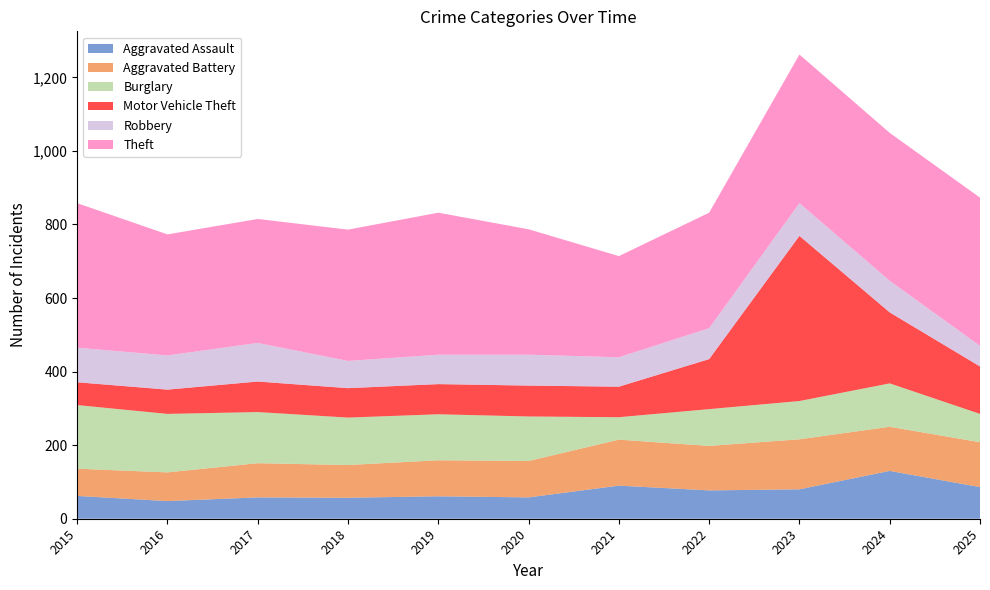

Reading right to left, transcribe all the data shown in this chart.

Aggravated Assault: 2025=86	2024=130	2023=80	2022=77	2021=90	2020=58	2019=61	2018=57	2017=58	2016=48	2015=62
Aggravated Battery: 2025=122	2024=120	2023=136	2022=121	2021=125	2020=99	2019=98	2018=89	2017=93	2016=78	2015=74
Burglary: 2025=77	2024=118	2023=104	2022=100	2021=61	2020=121	2019=125	2018=129	2017=139	2016=159	2015=173
Motor Vehicle Theft: 2025=129	2024=193	2023=449	2022=136	2021=83	2020=84	2019=82	2018=80	2017=83	2016=66	2015=62
Robbery: 2025=56	2024=86	2023=89	2022=84	2021=80	2020=84	2019=80	2018=74	2017=105	2016=93	2015=94
Theft: 2025=403	2024=402	2023=404	2022=314	2021=275	2020=341	2019=386	2018=357	2017=337	2016=329	2015=393